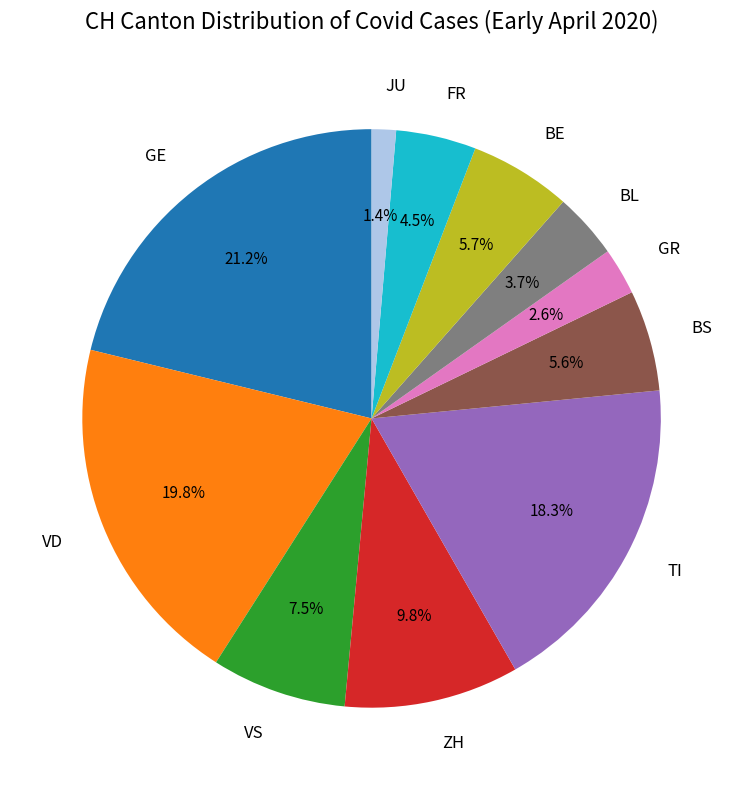

Which category has the smallest portion of the pie?

JU